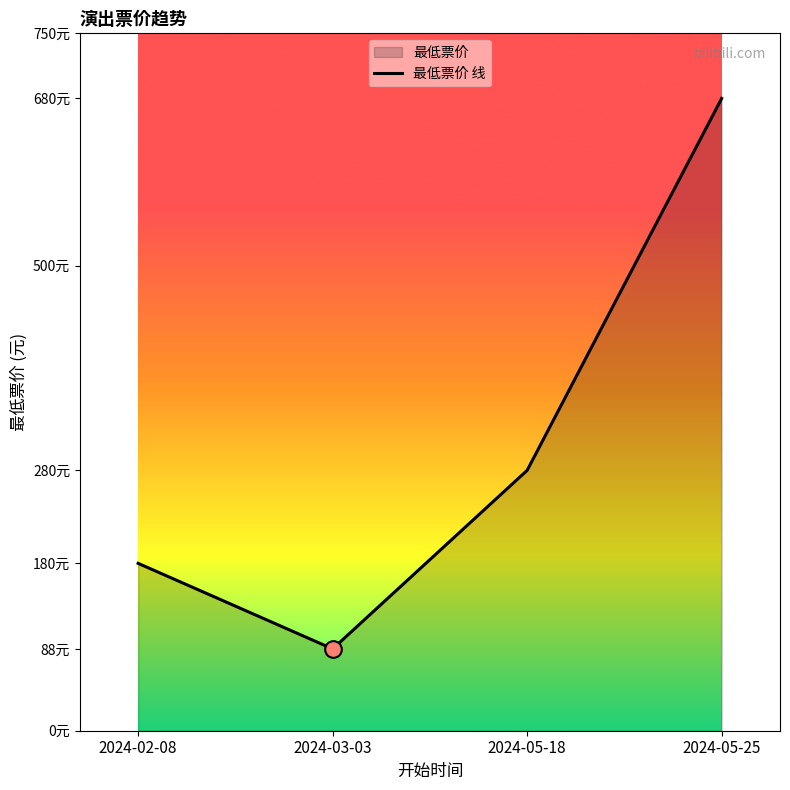

What is the difference between the second highest and second lowest values?

100